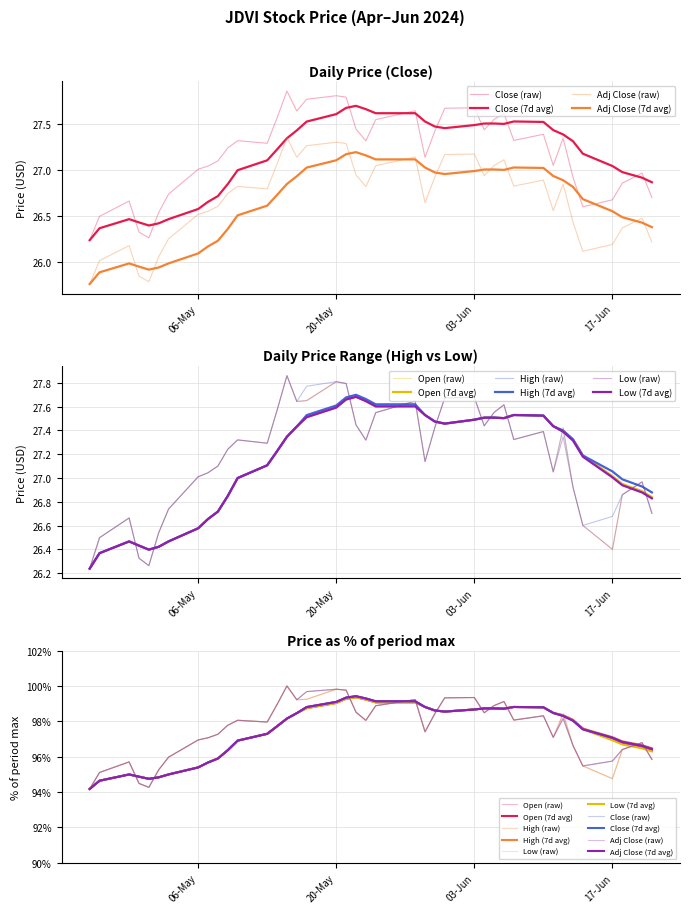

True or false: High and Open cross at least once.

False